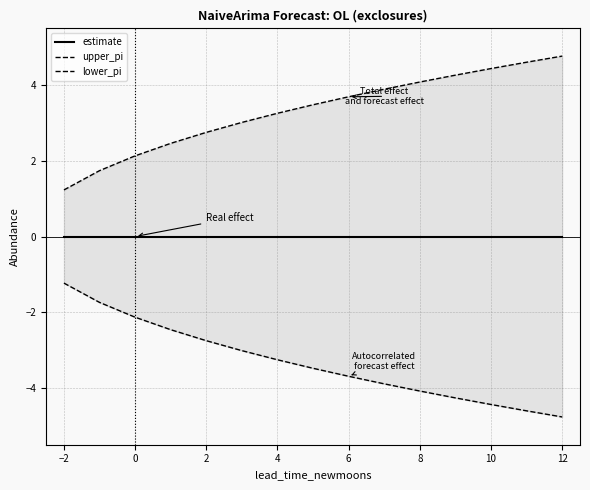

Between 10 and 2, which is larger?

10